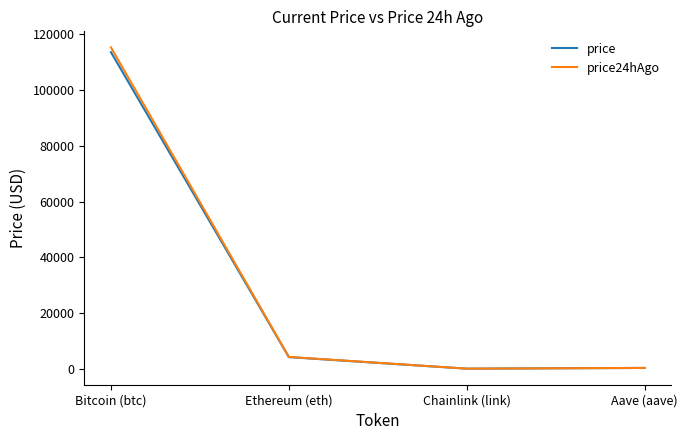

The value of price at Ethereum (eth) is 4167.3. True or false?

True